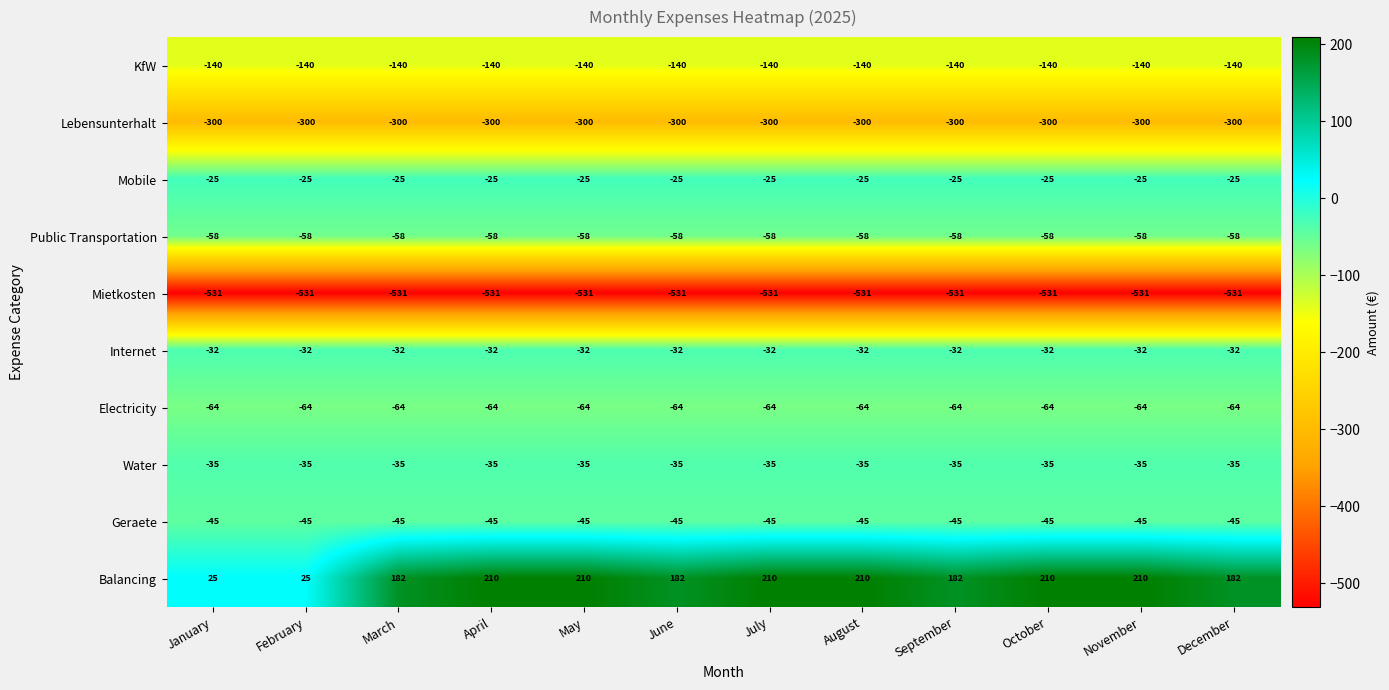

How many categories are shown in the chart?

12